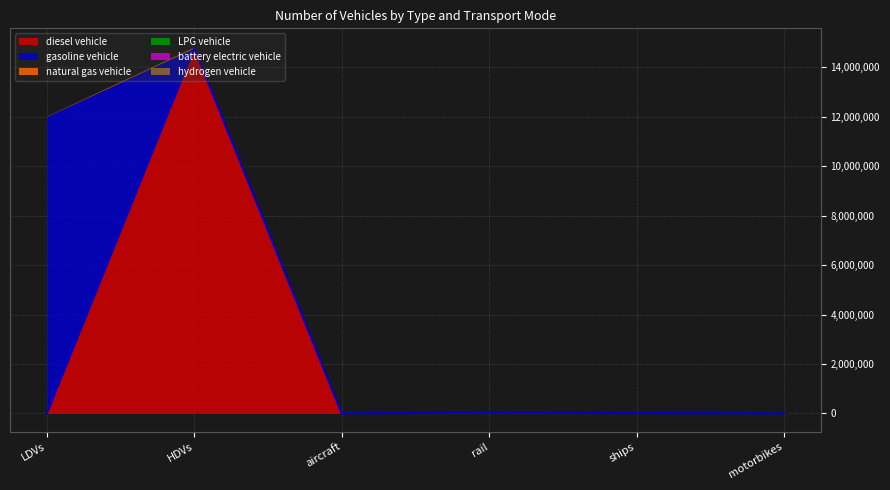

Reading left to right, what are all the values shown in this chart?

diesel vehicle: LDVs=0.0	HDVs=14786498.3	aircraft=895.5	rail=26052.4	ships=10110.0	motorbikes=0.0
gasoline vehicle: LDVs=12021582.5	HDVs=0.0	aircraft=0.0	rail=0.0	ships=0.0	motorbikes=0.0
natural gas vehicle: LDVs=11809.6	HDVs=46227.0	aircraft=0.0	rail=0.0	ships=0.0	motorbikes=0.0
LPG vehicle: LDVs=1444.9	HDVs=7966.0	aircraft=0.0	rail=0.0	ships=0.0	motorbikes=0.0
battery electric vehicle: LDVs=0.0	HDVs=84.0	aircraft=0.0	rail=0.0	ships=0.0	motorbikes=0.0
hydrogen vehicle: LDVs=0.0	HDVs=114.0	aircraft=0.0	rail=0.0	ships=0.0	motorbikes=0.0